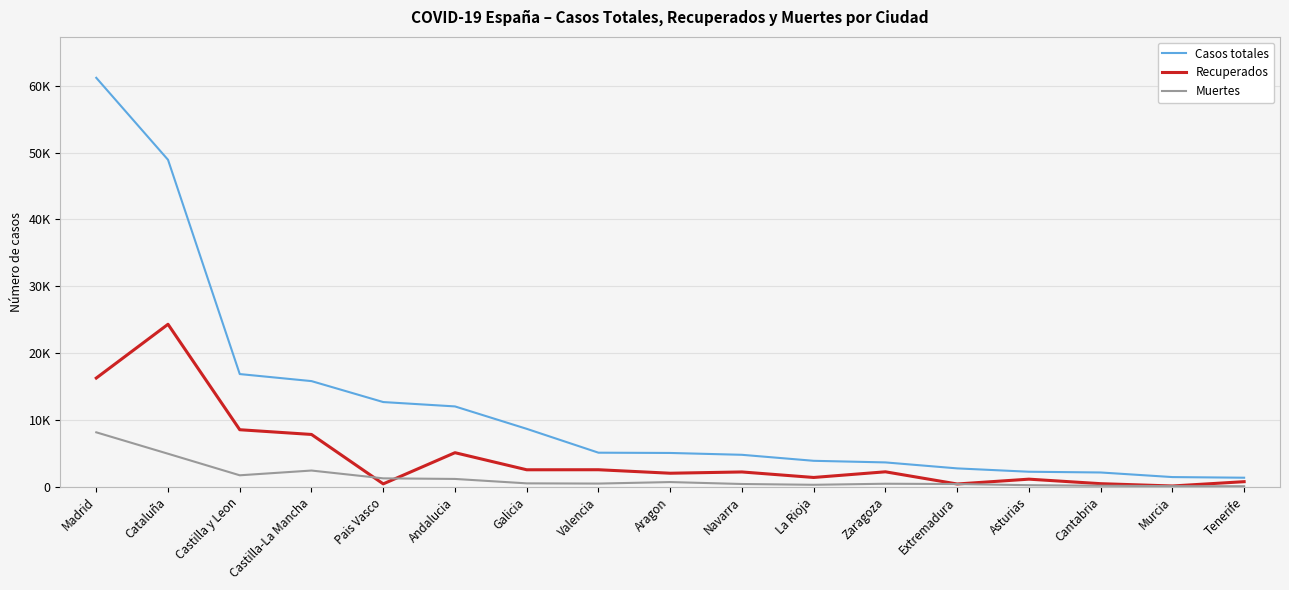

Does the chart display data point markers on the line(s)?

No